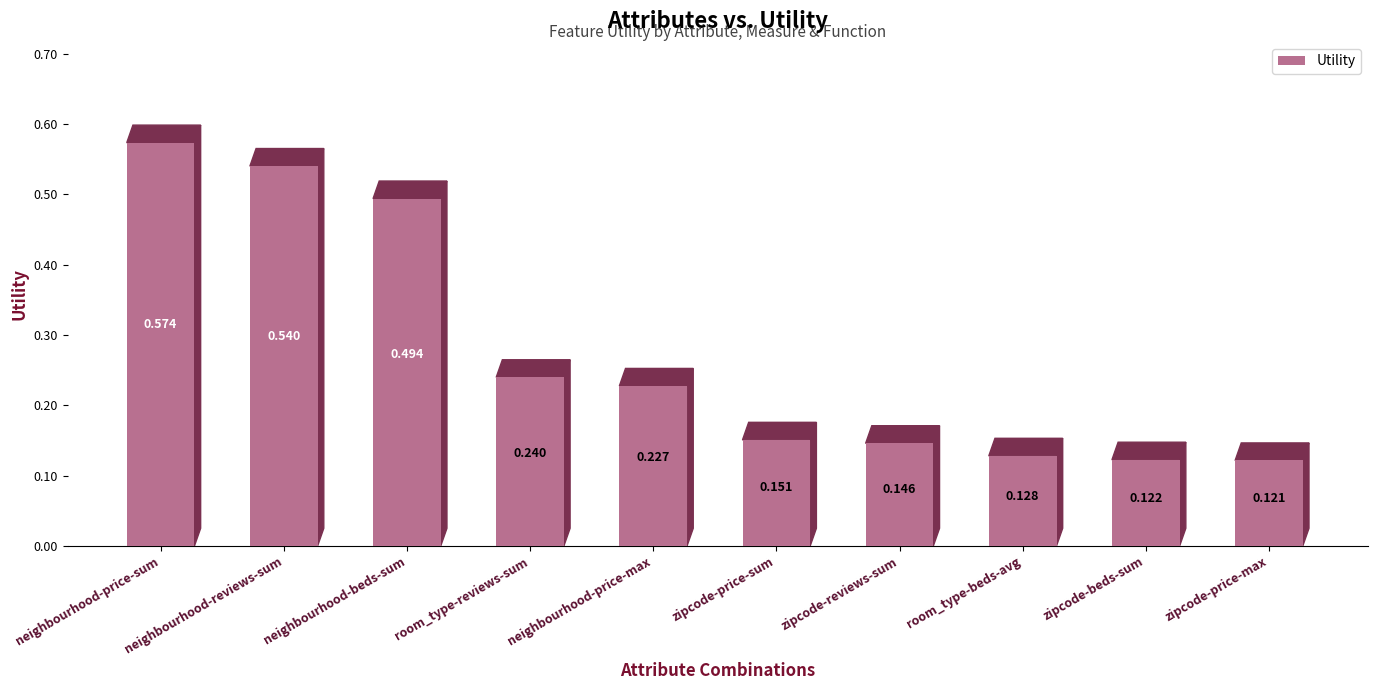

At which label is the value closest to 0?

zipcode-price-max